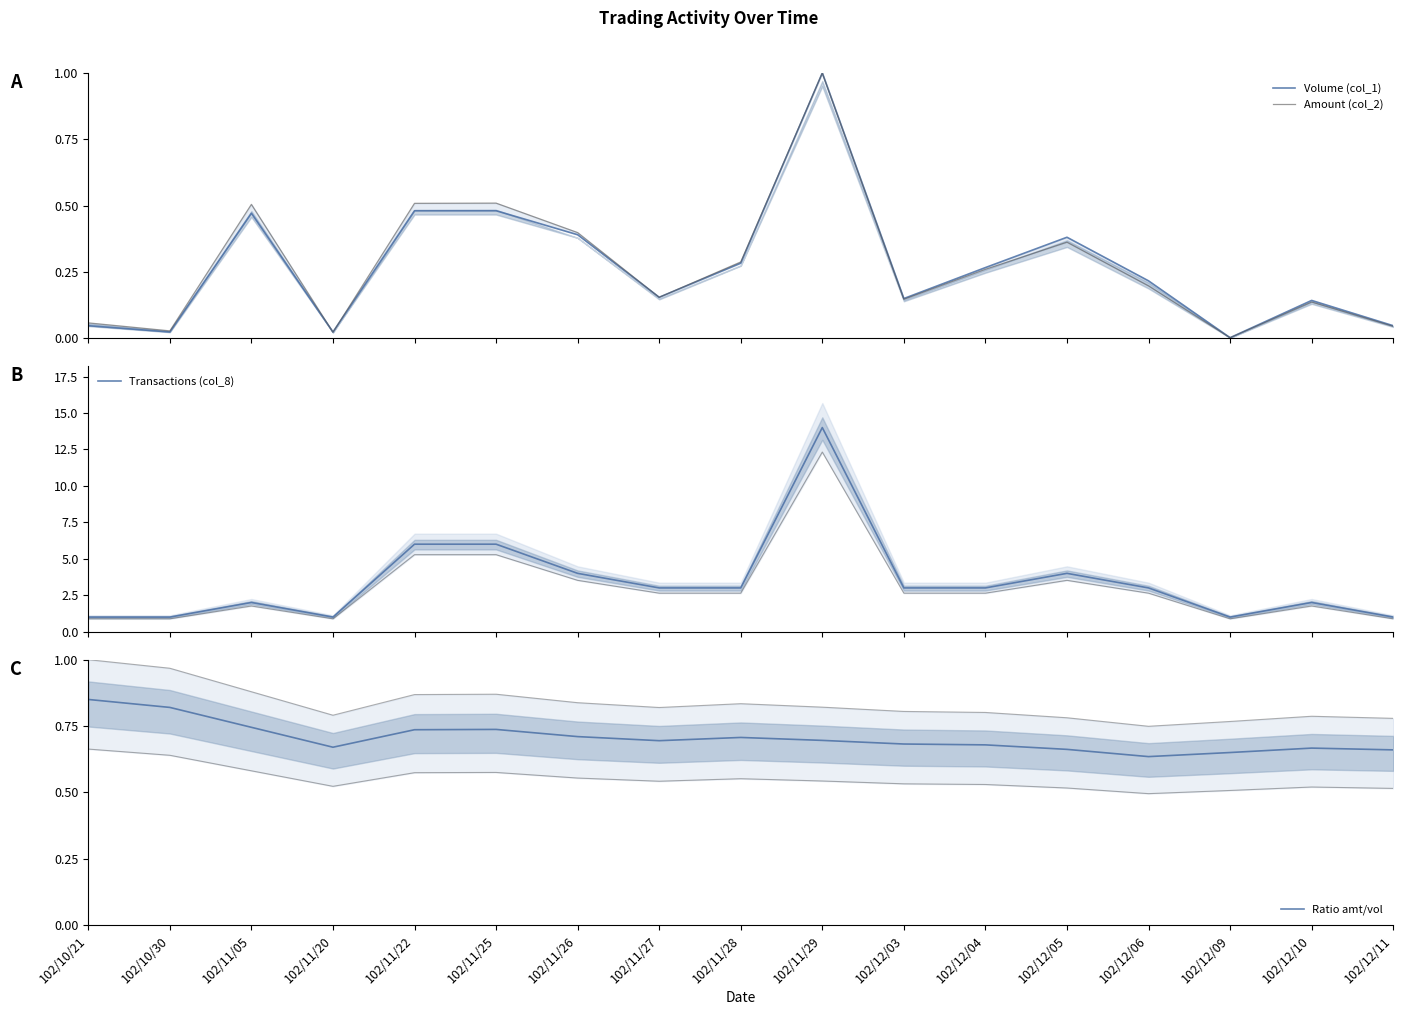

Is it true that Volume (col_1) equals 0.5 at 102/11/22?

True